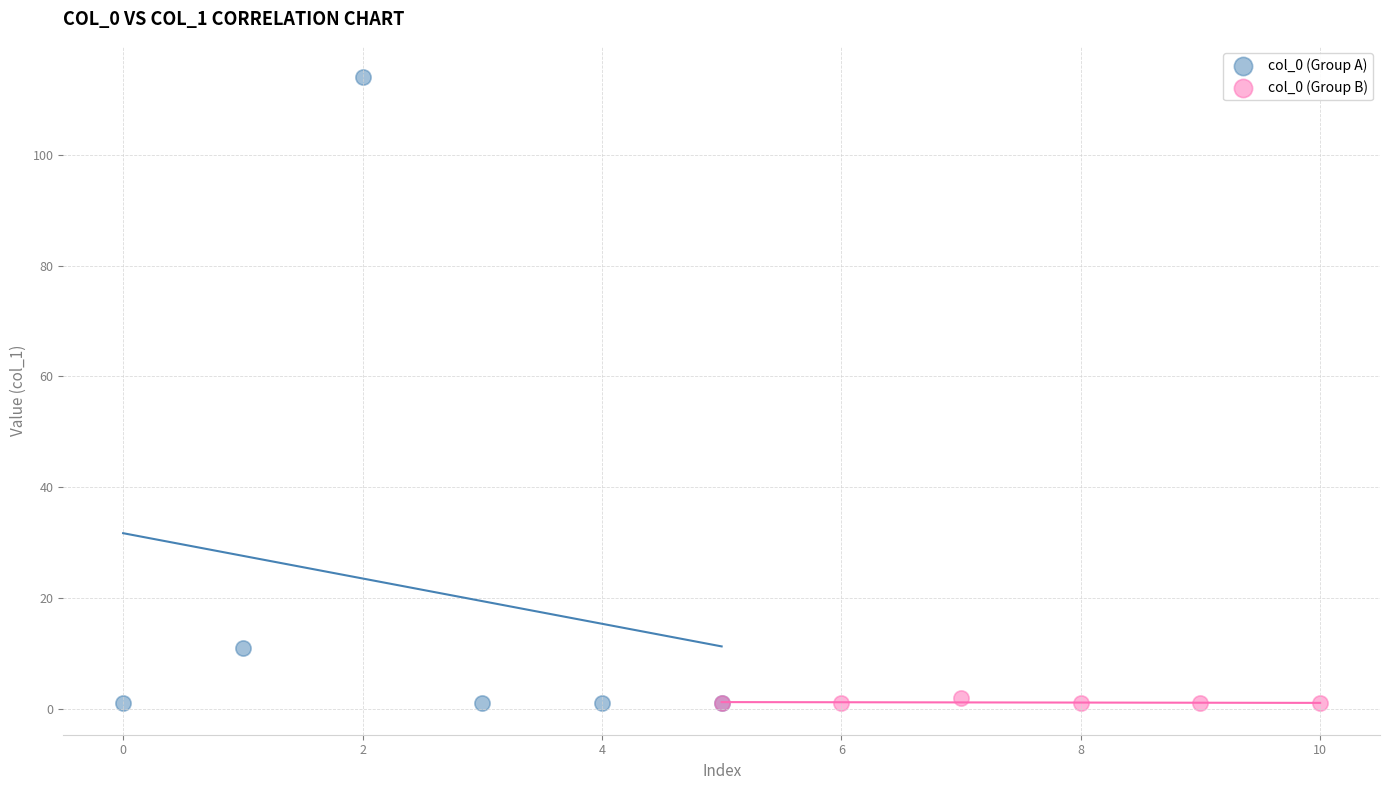

Which series has the largest Y range (max minus min)?

col_0 (Group A)